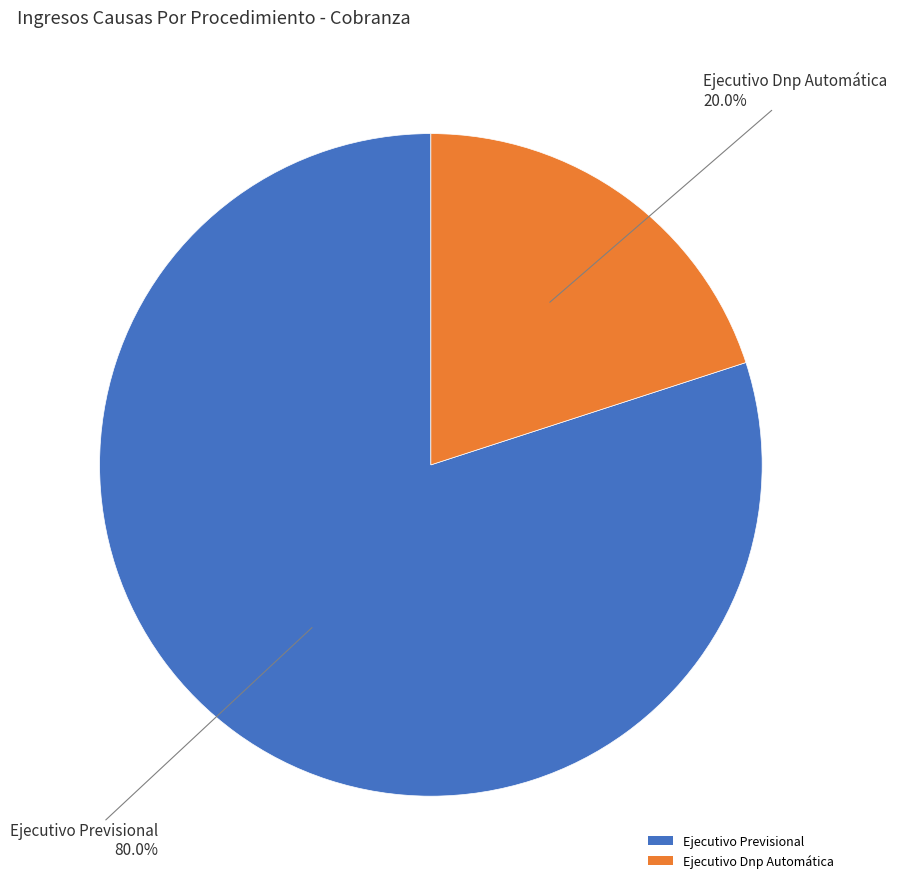

To the nearest percent, what percentage of the pie is Ejecutivo Dnp Automática?

20%